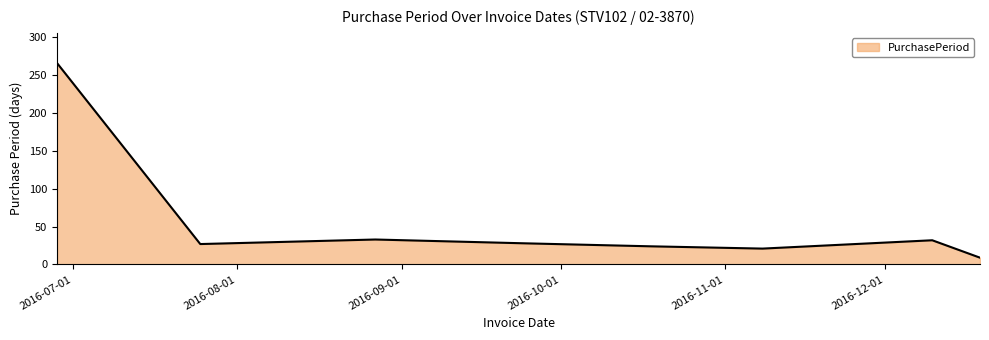

What is the difference between the maximum and minimum values?

257